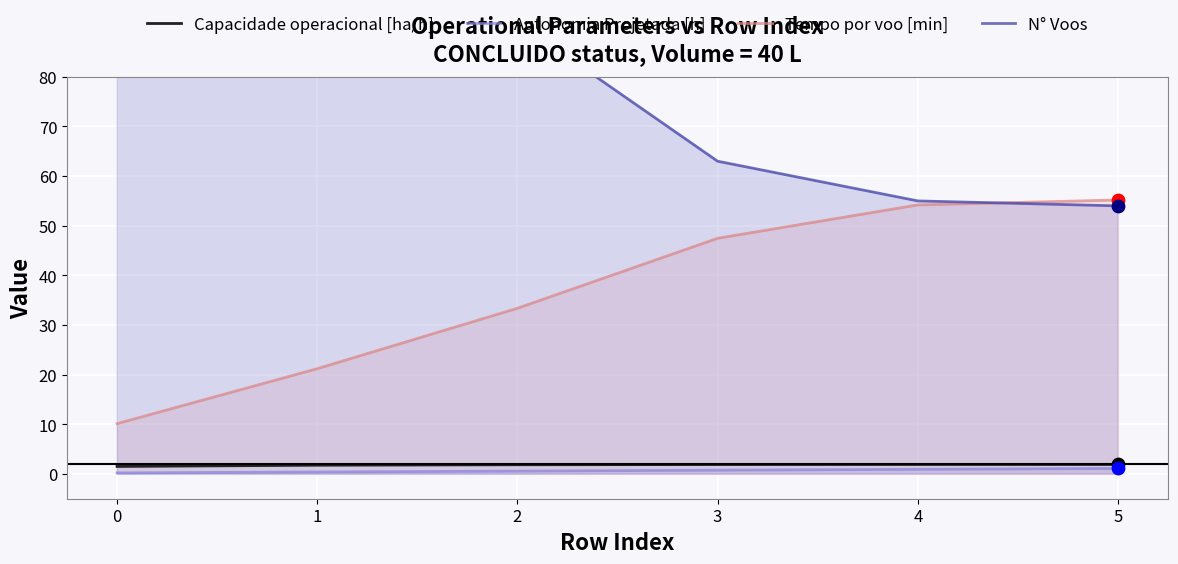

What are all the series names shown in the legend?

Capacidade operacional [ha/h], Autonomia Projetada [h], Tempo por voo [min], N° Voos